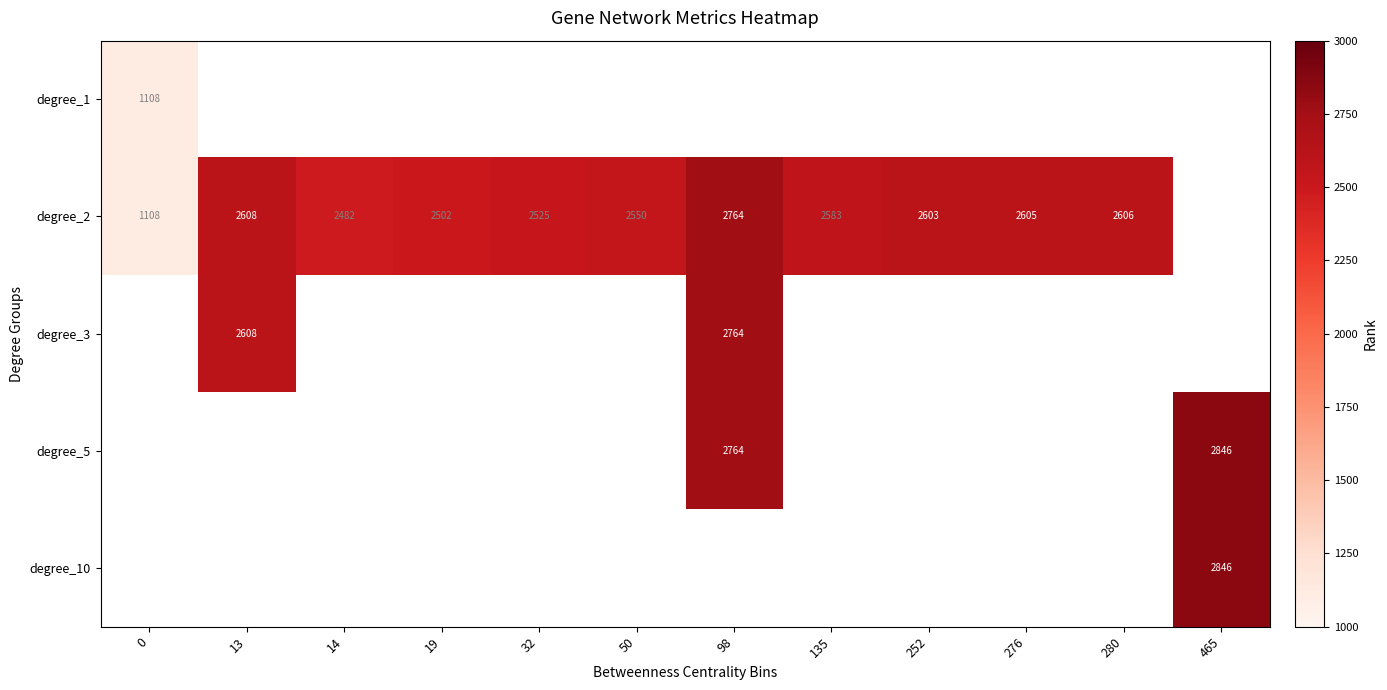

Is it true that degree_2 equals 544.9 at 19?

False